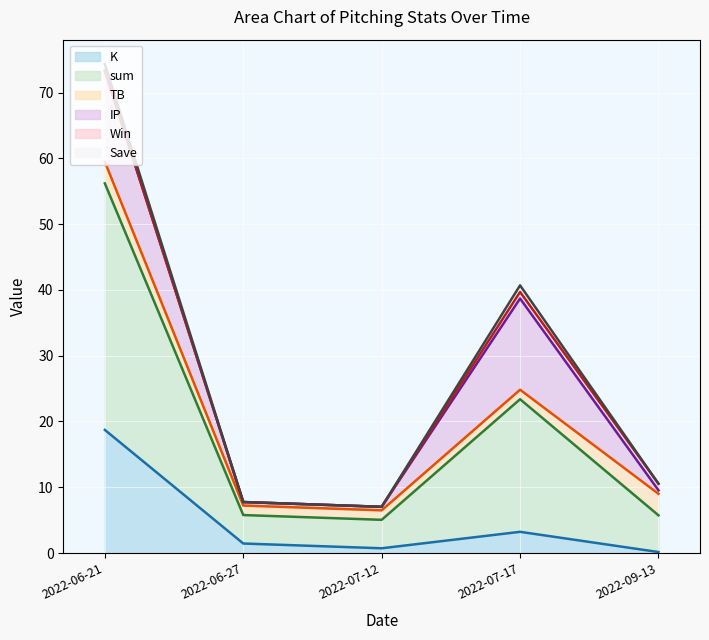

True or false: TB has more than 2 points higher than both neighbors.

False